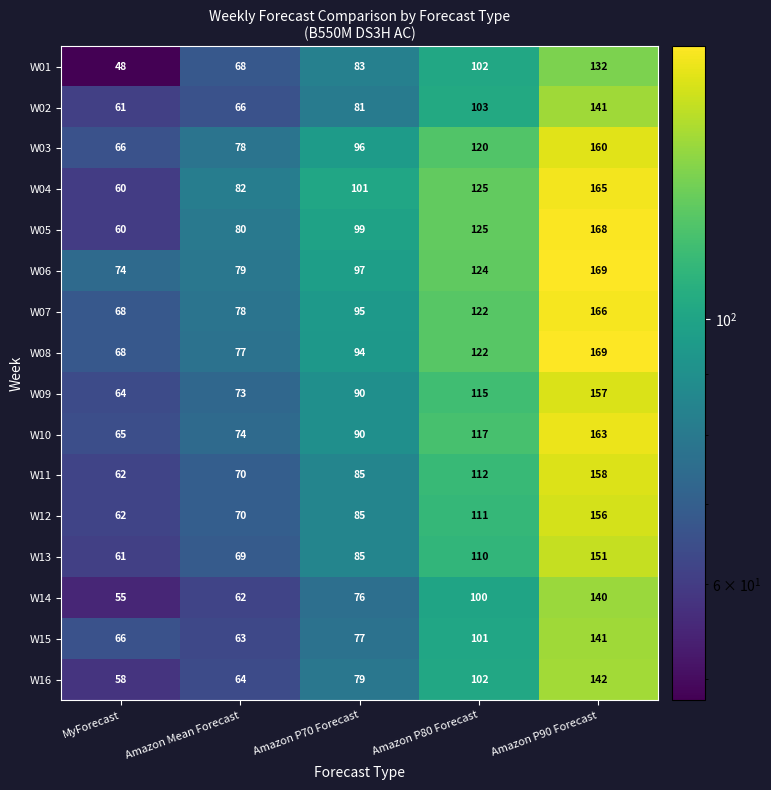

What is the highest value of the W01 series?

132